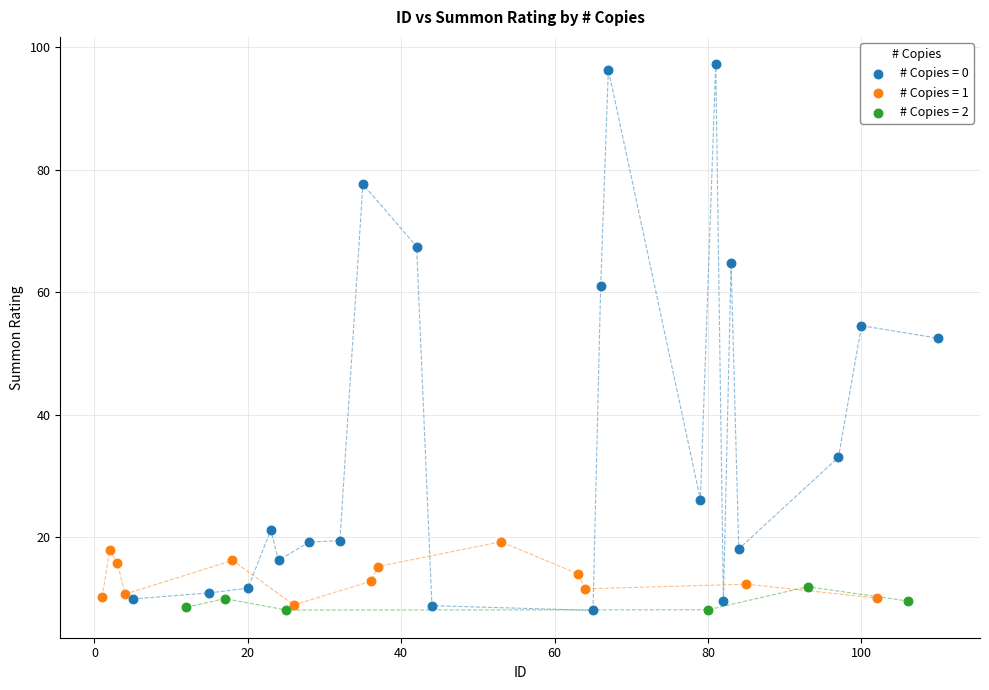

Which series has the widest spread of Y values?

# Copies = 0